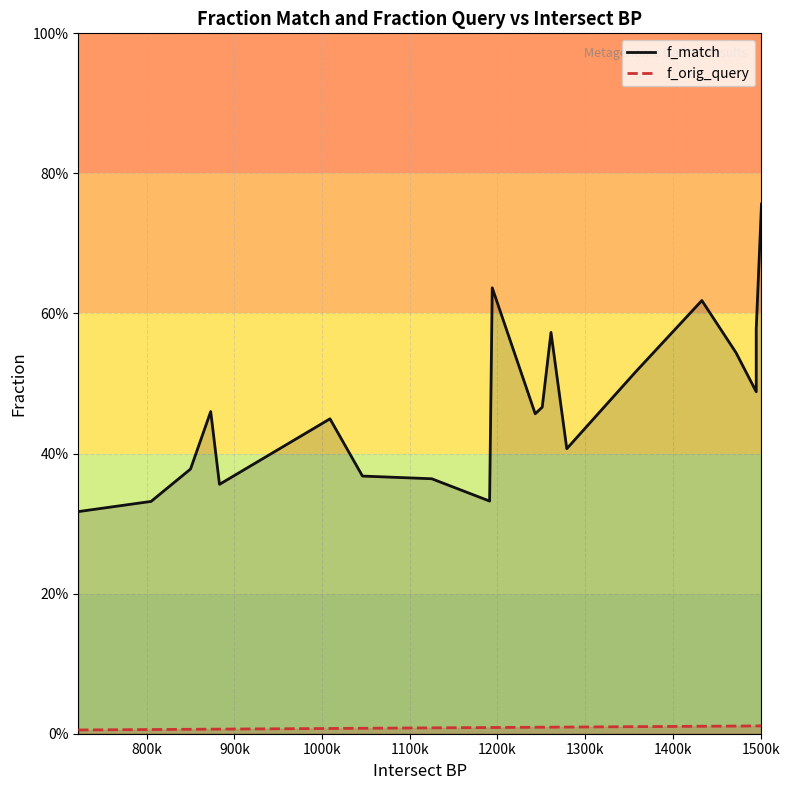

True or false: f_match has a value of 0.6 at 11.

False